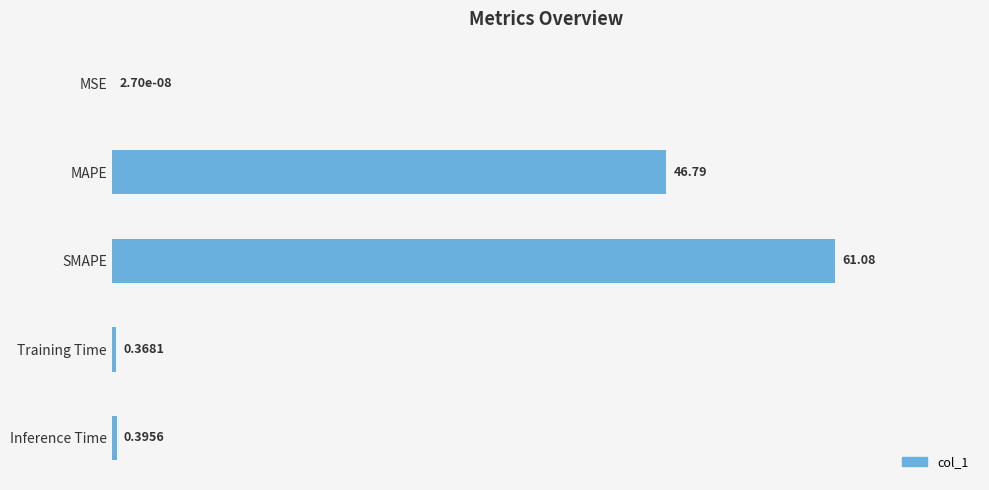

Are the bars horizontal?

Yes